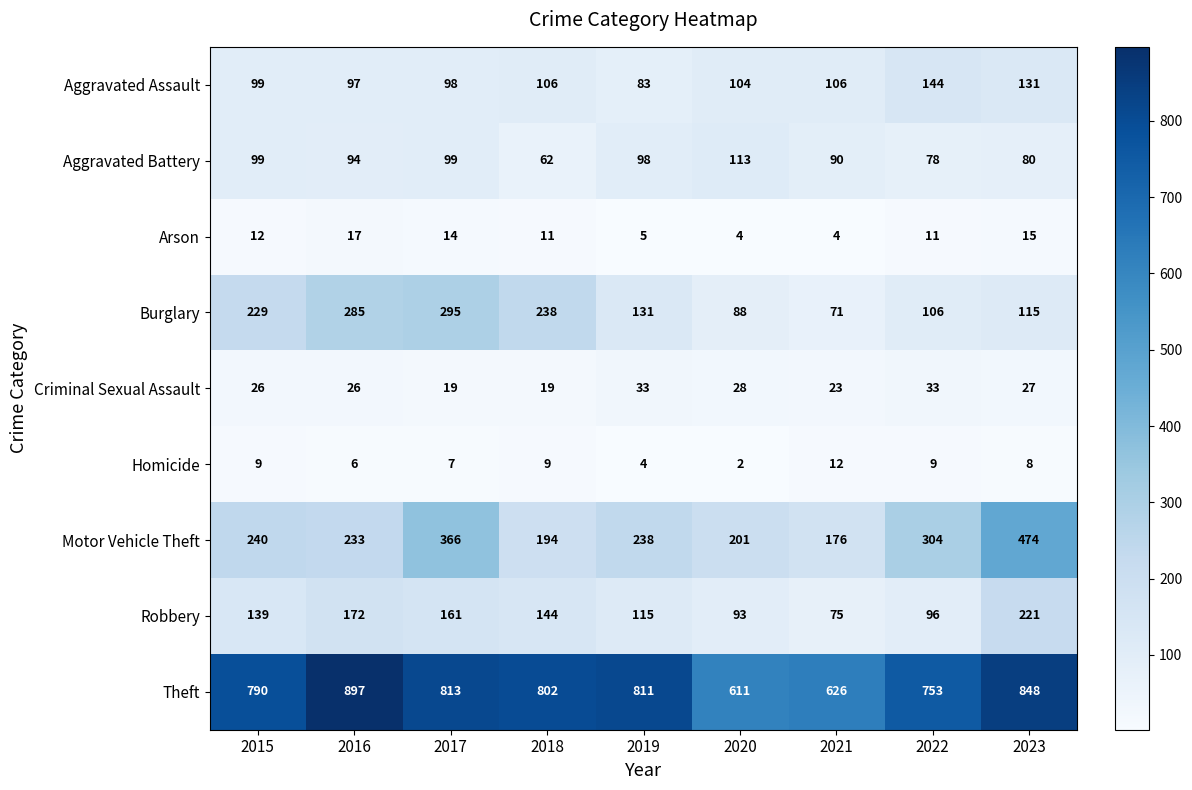

Rank the series at 2022 from lowest to highest value.

Homicide, Arson, Criminal Sexual Assault, Aggravated Battery, Robbery, Burglary, Aggravated Assault, Motor Vehicle Theft, Theft